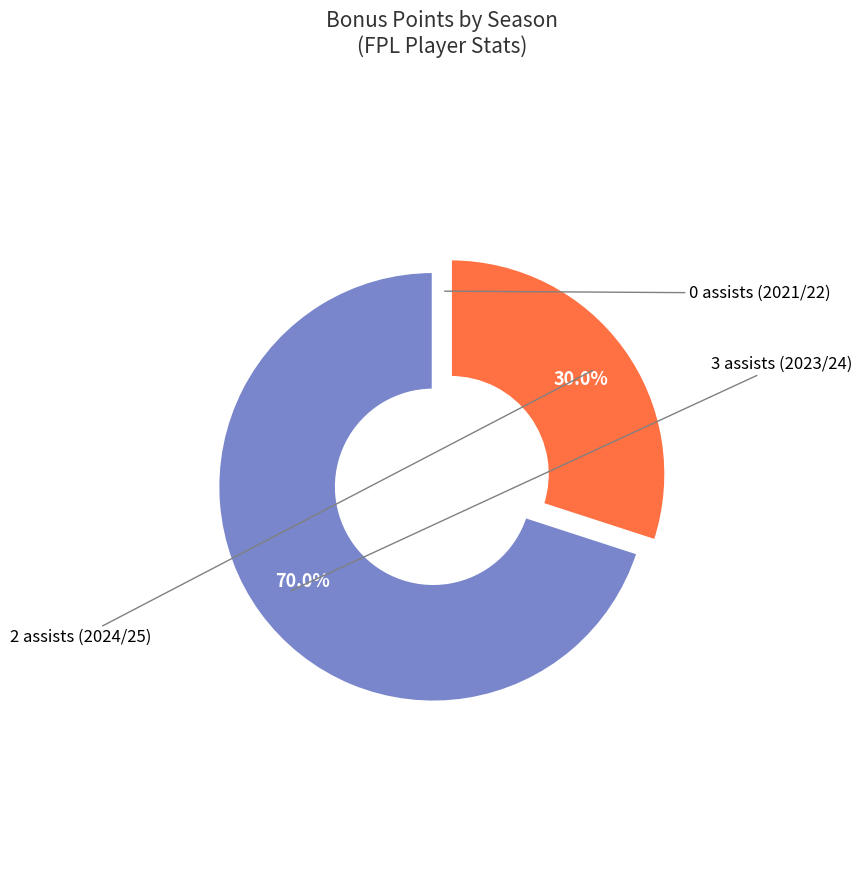

Does any single category account for the majority?

Yes